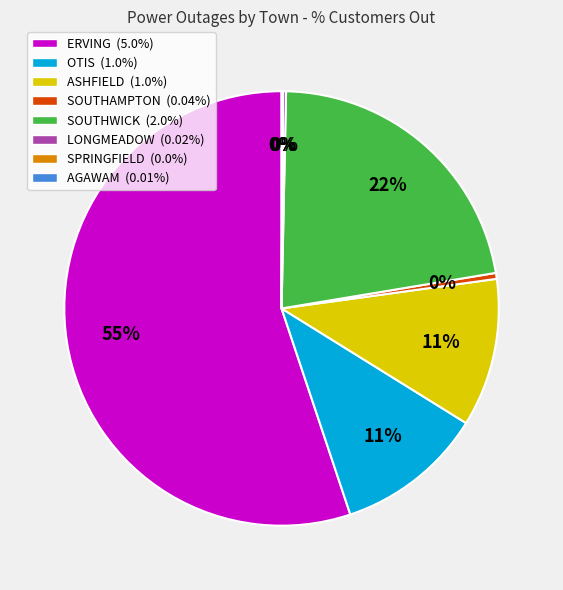

What is the ratio of the value at ERVING (5.0%) to the value at OTIS (1.0%)?

5.0